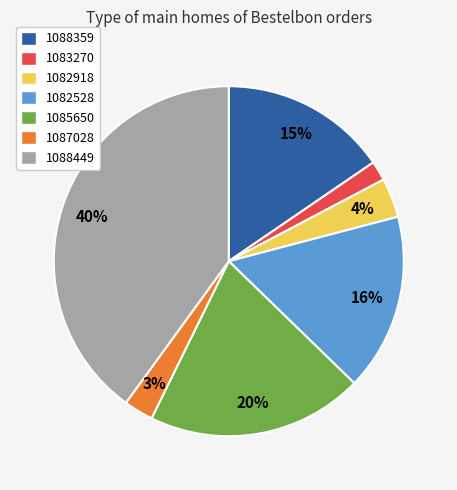

Does 1085650 represent more than half of the total?

No